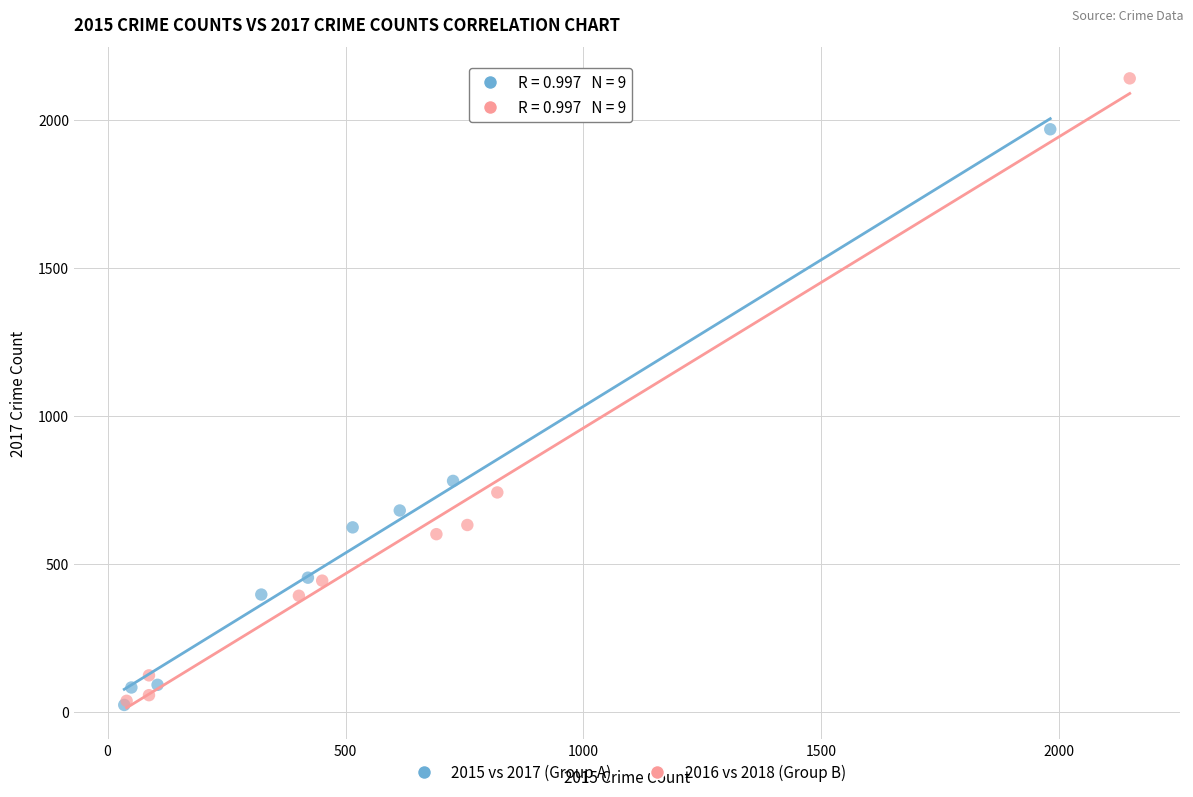

Which series has the largest Y range (max minus min)?

2016 vs 2018 (Group B)